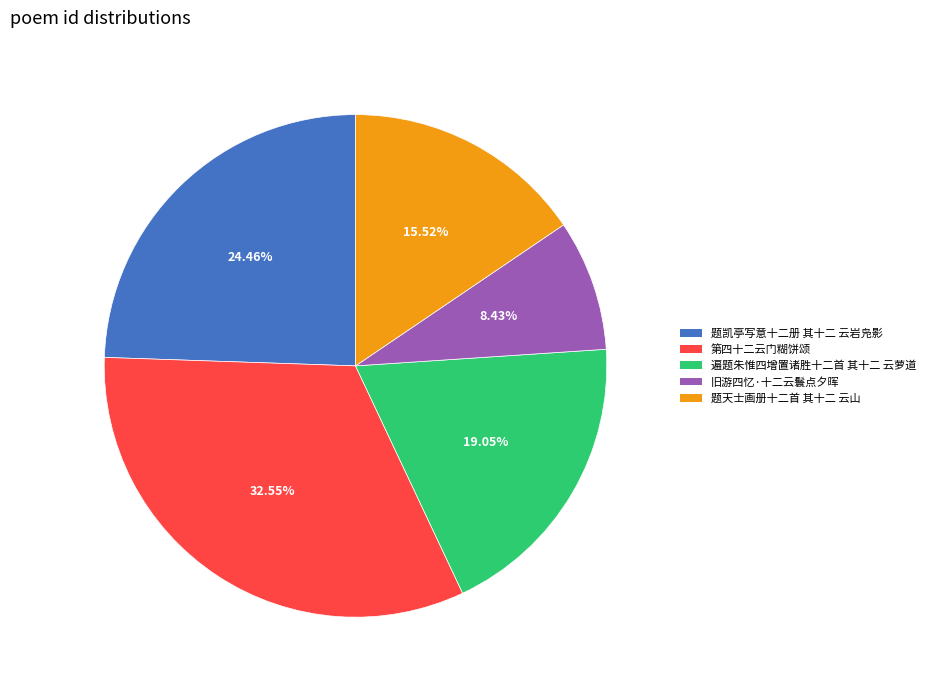

How many segments does this pie chart have?

5